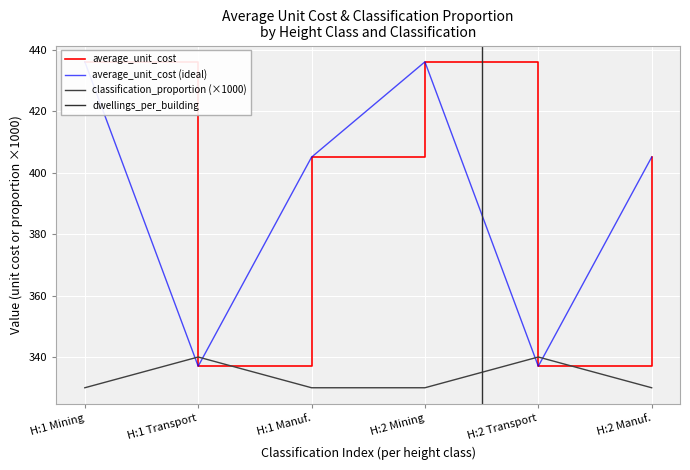

The classification_proportion series shows 483 at H:2 Manuf.. True or false?

False